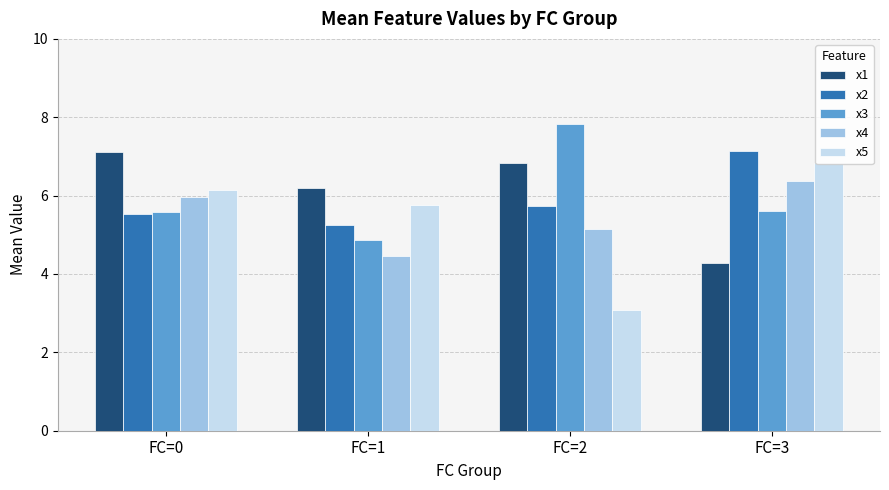

Reading left to right, list all the values displayed in this chart.

x1: 7.1	6.2	6.8	4.3
x2: 5.5	5.3	5.7	7.1
x3: 5.6	4.9	7.8	5.6
x4: 6.0	4.5	5.2	6.4
x5: 6.1	5.8	3.1	6.8